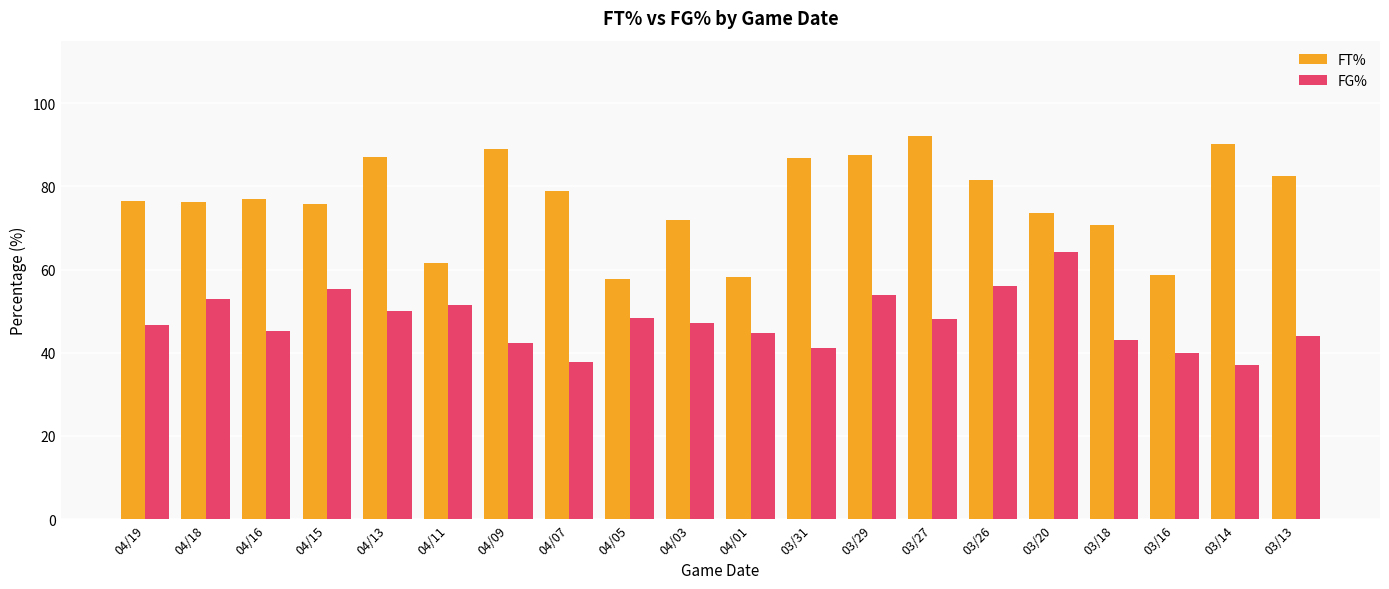

What is the average value of the FG% series?

47.5